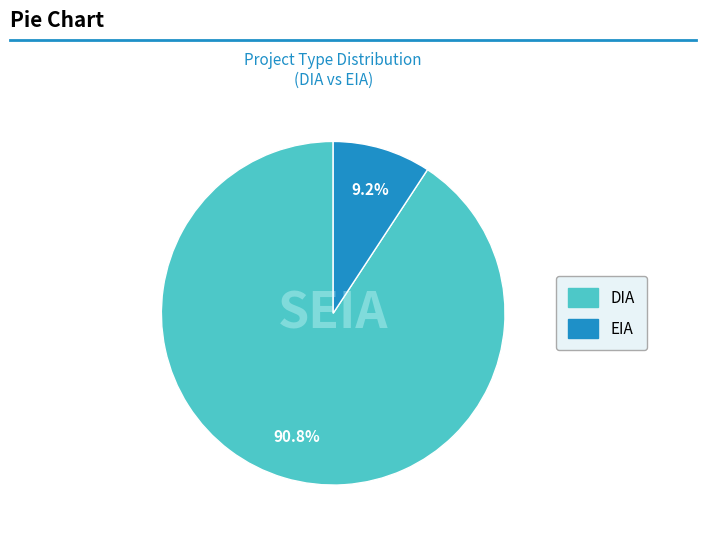

To the nearest percent, what is the difference between the largest and smallest slice percentages?

82%